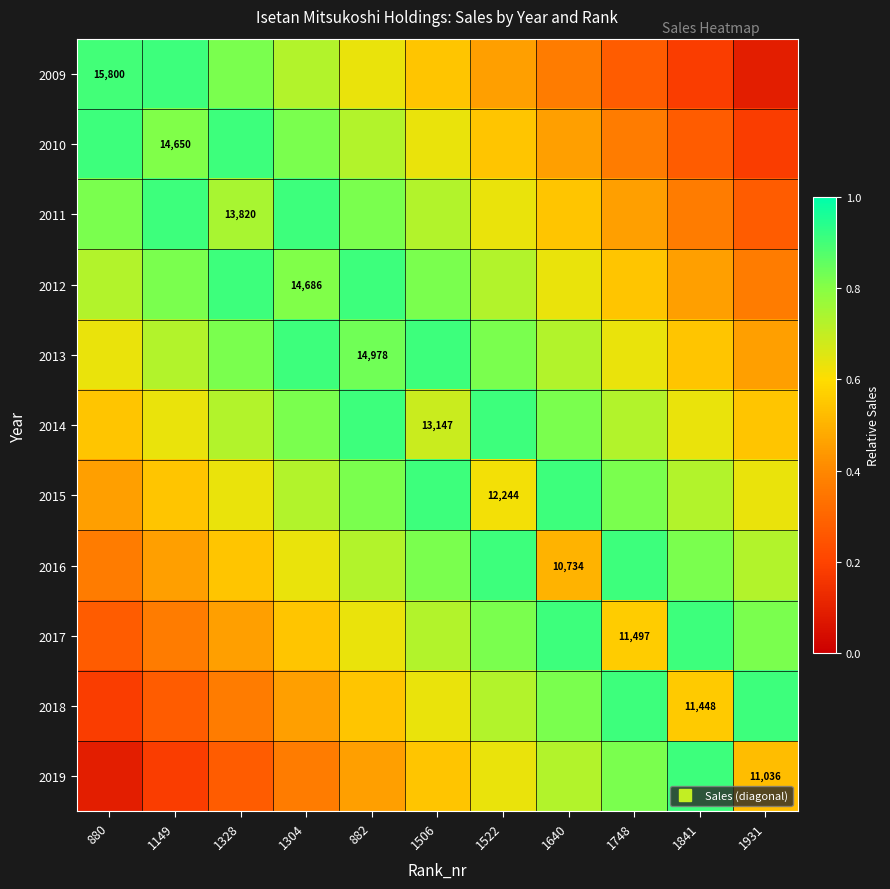

At which category does the chart reach its peak across all series?

1149